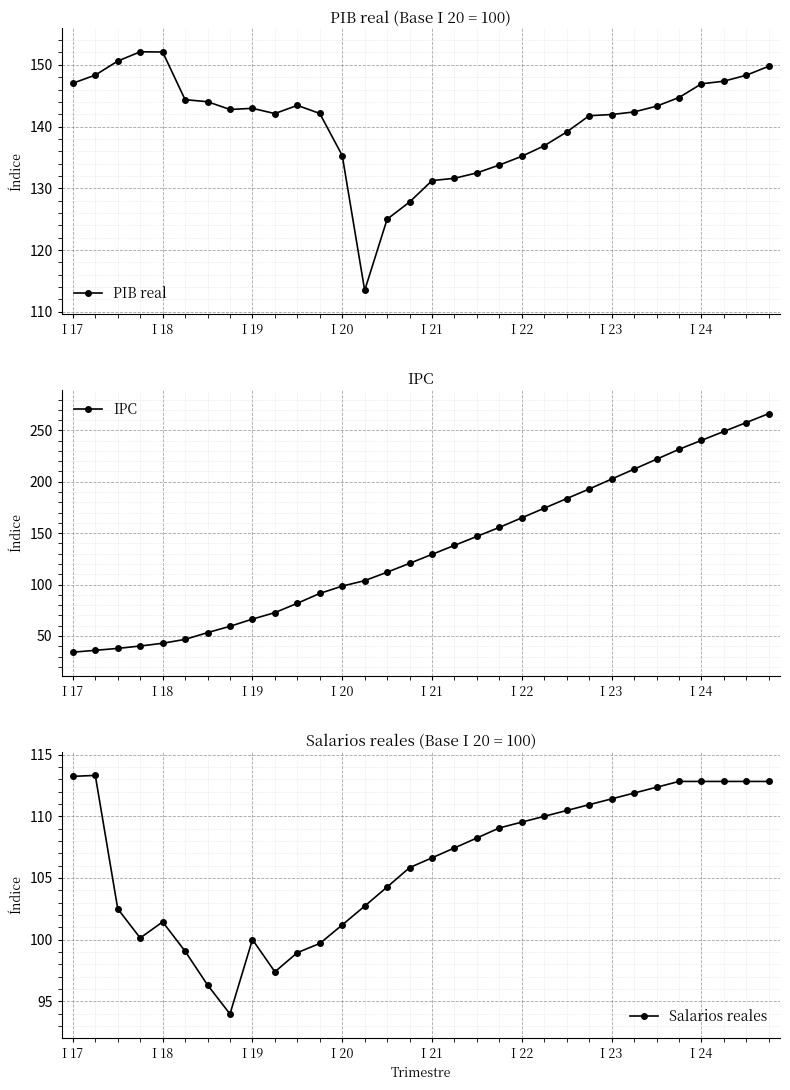

What is the maximum value for Salarios reales?

113.3